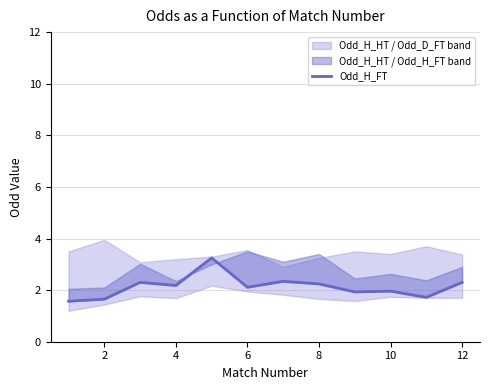

What is the change in value from 4 to 10?

-0.2